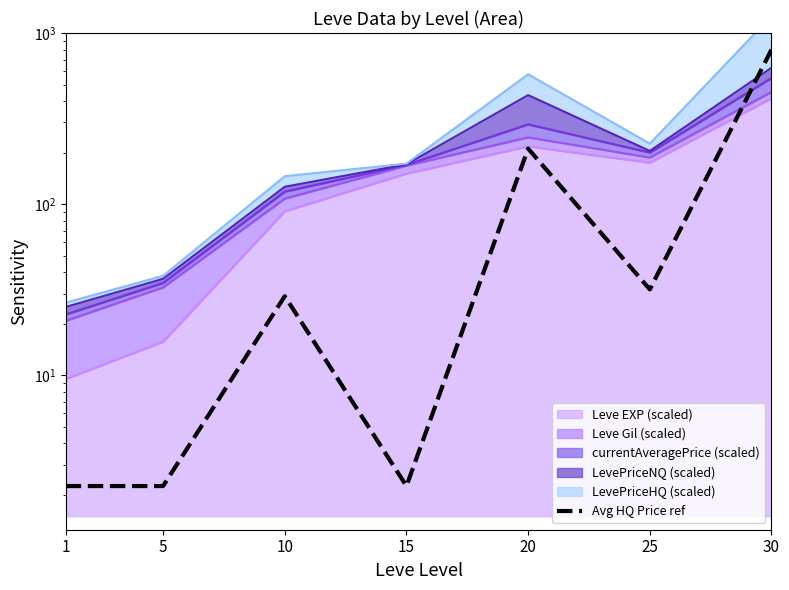

Does the chart display data point markers on the line(s)?

No